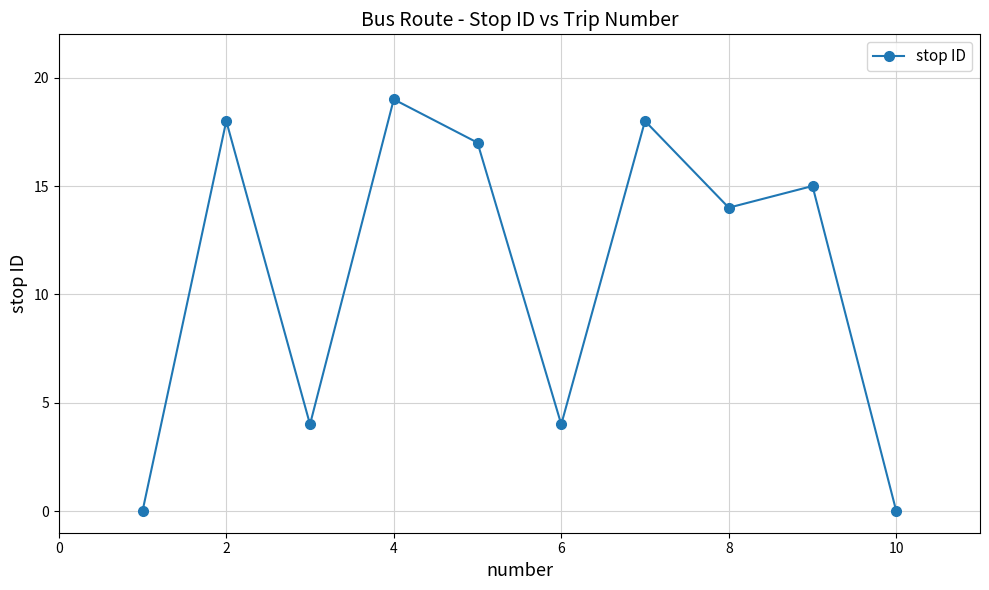

Reading right to left, list all the values displayed in this chart.

0	15	14	18	4	17	19	4	18	0